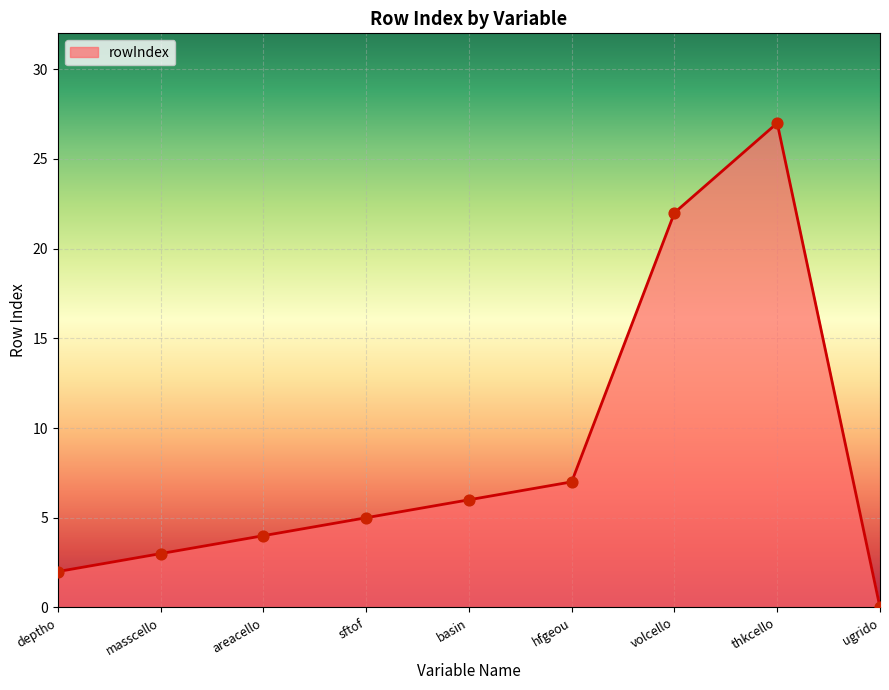

What is the change in value from masscello to hfgeou?

+4